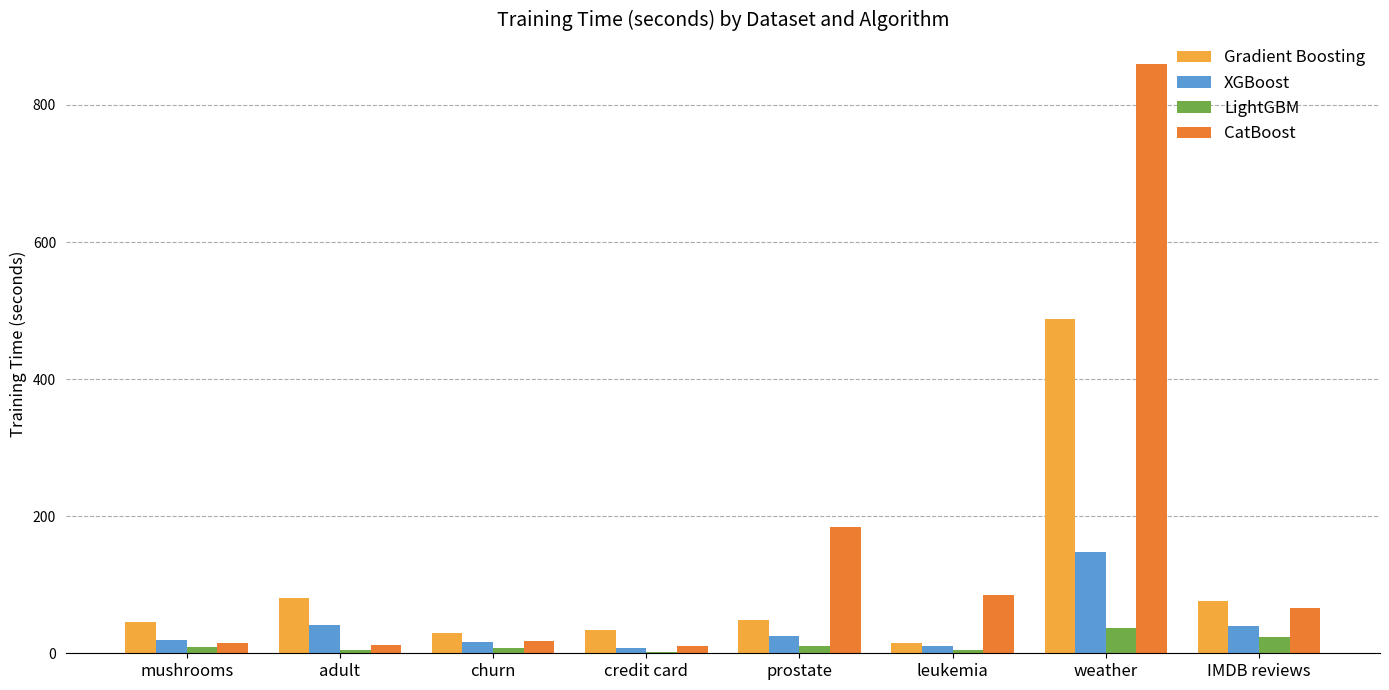

At which label is CatBoost closest to 435?

prostate